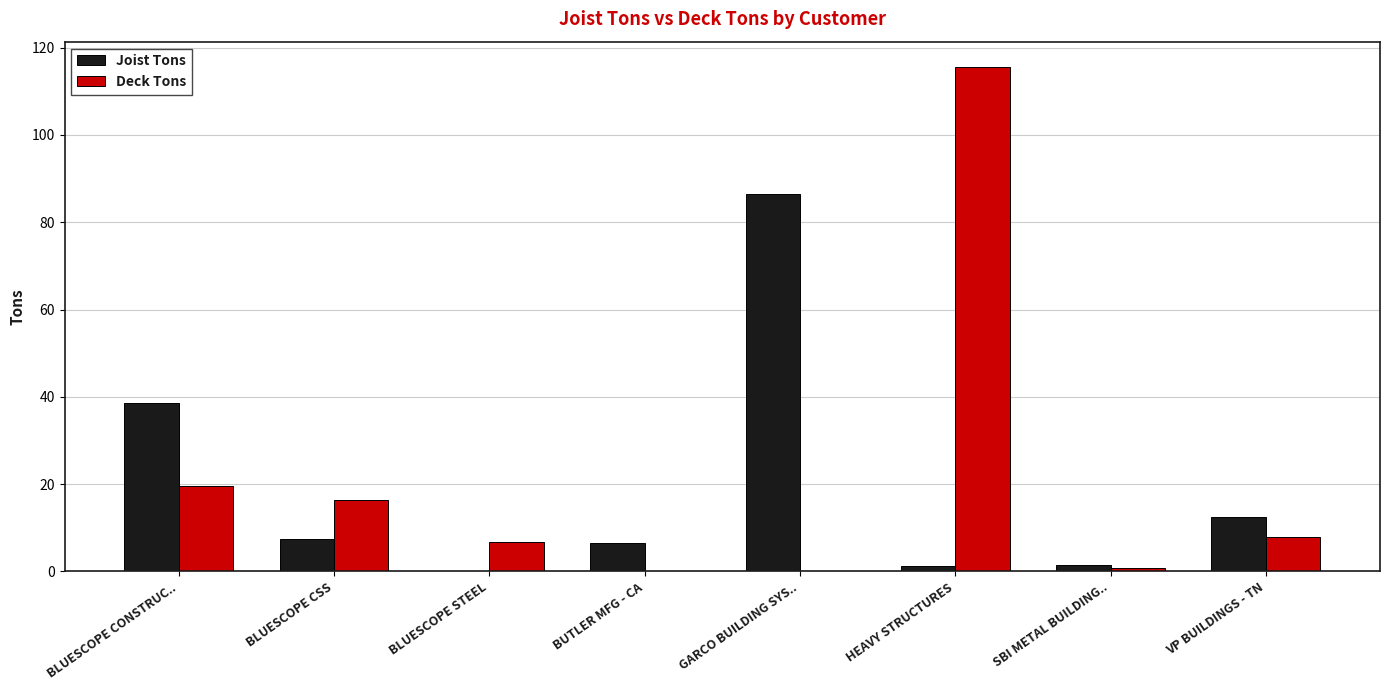

Between BLUESCOPE CSS and BUTLER MFG - CA, which series saw the biggest shift?

Deck Tons